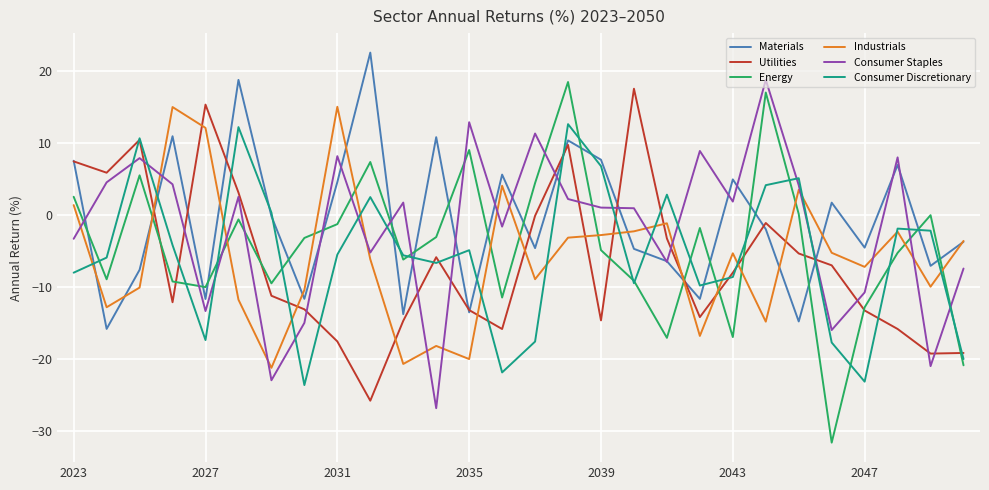

Does the chart display data point markers on the line(s)?

No